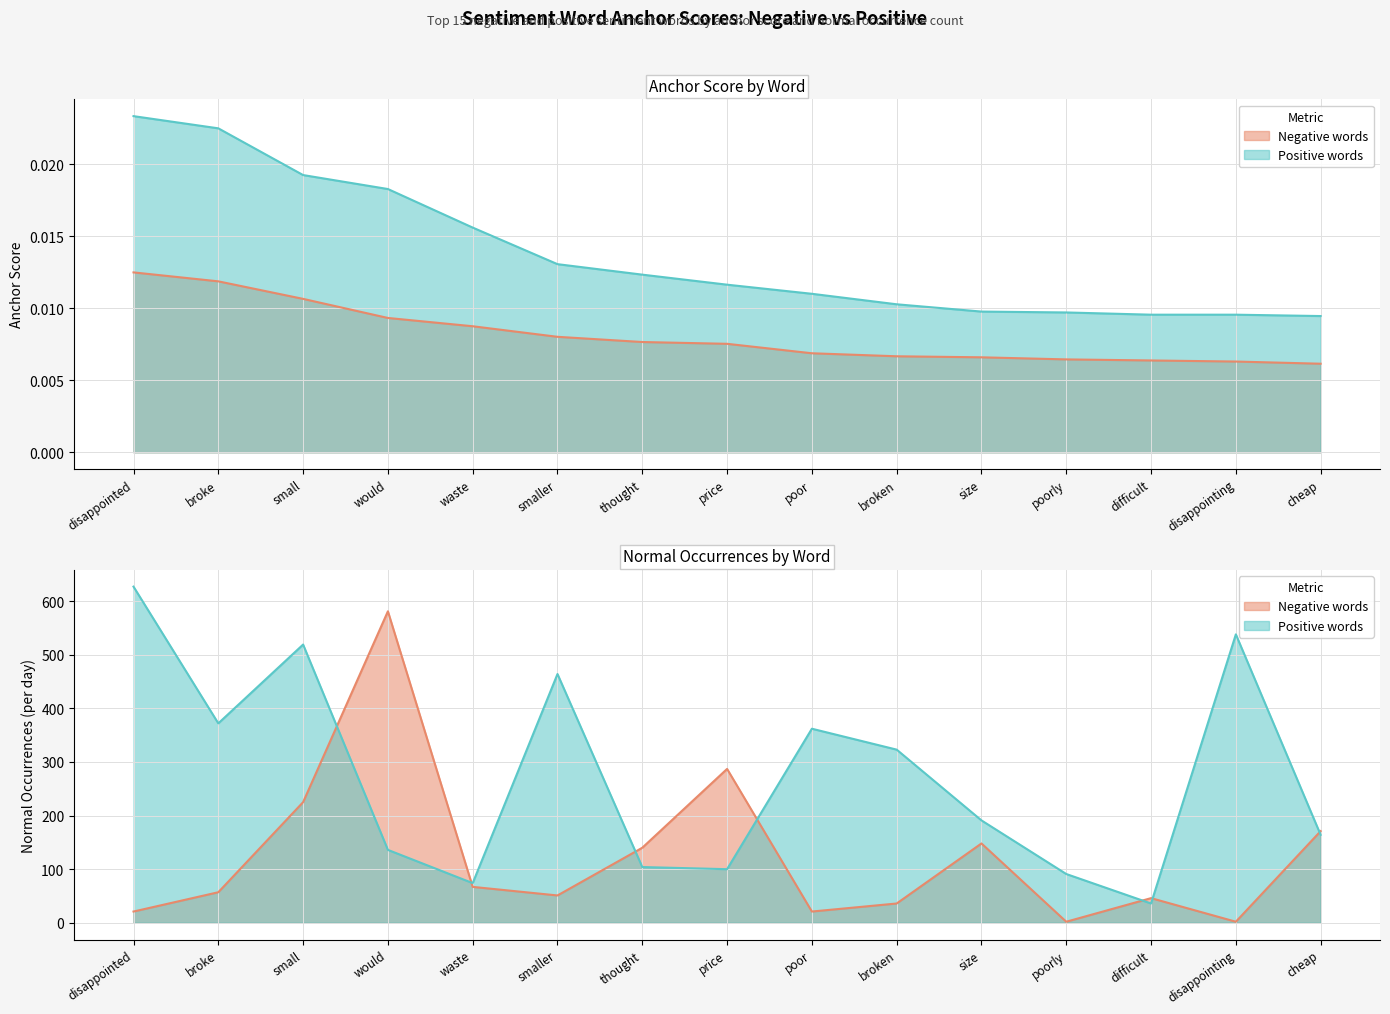

What is the total value across all series at thought?

244.0